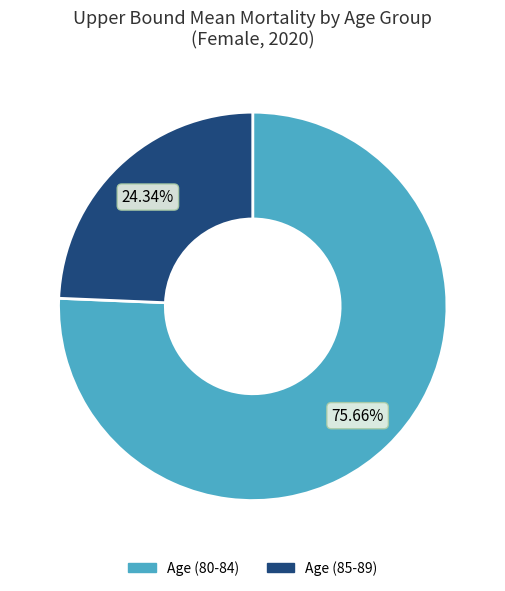

Is there any slice that represents more than half of the pie?

Yes